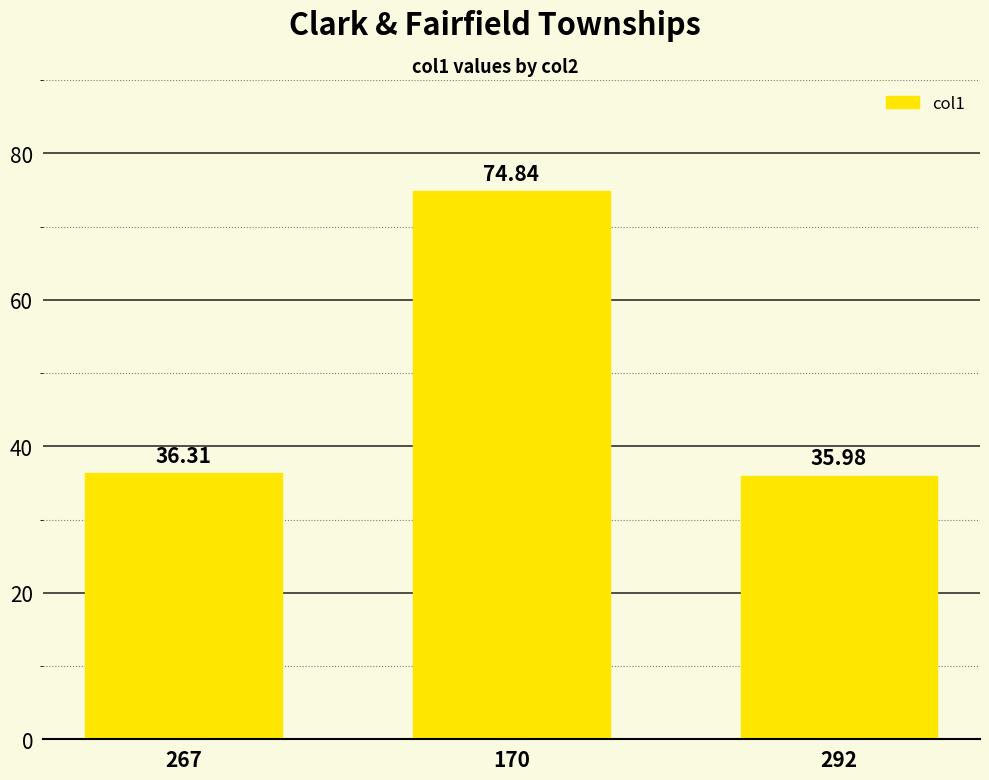

Which category has the lowest value across all series?

292